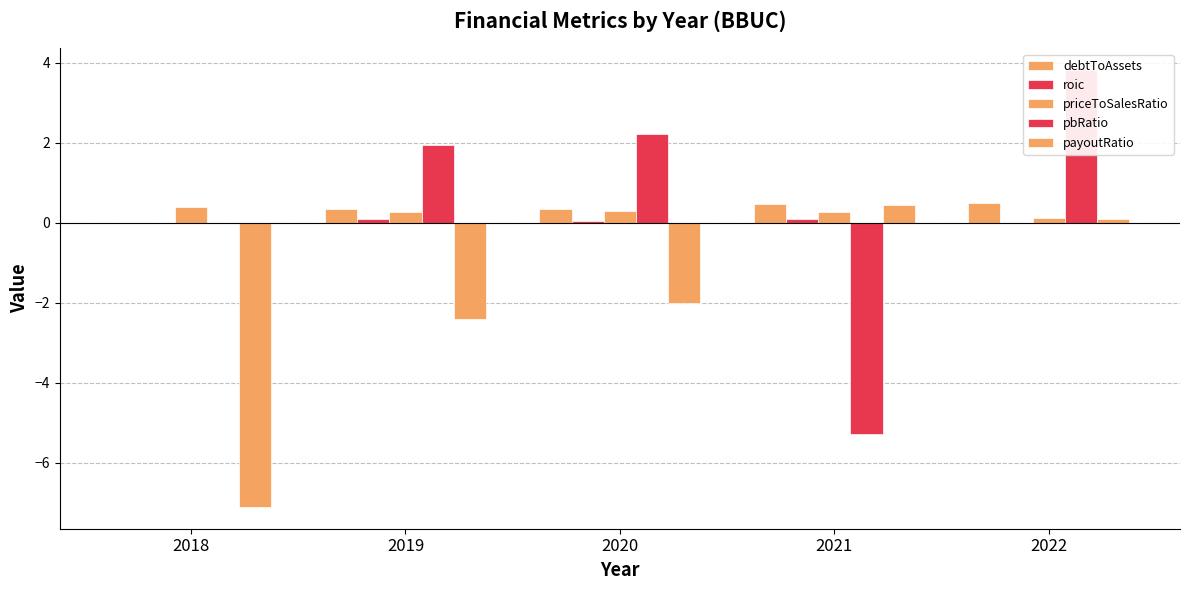

The debtToAssets series shows 0.2 at 2019. True or false?

False